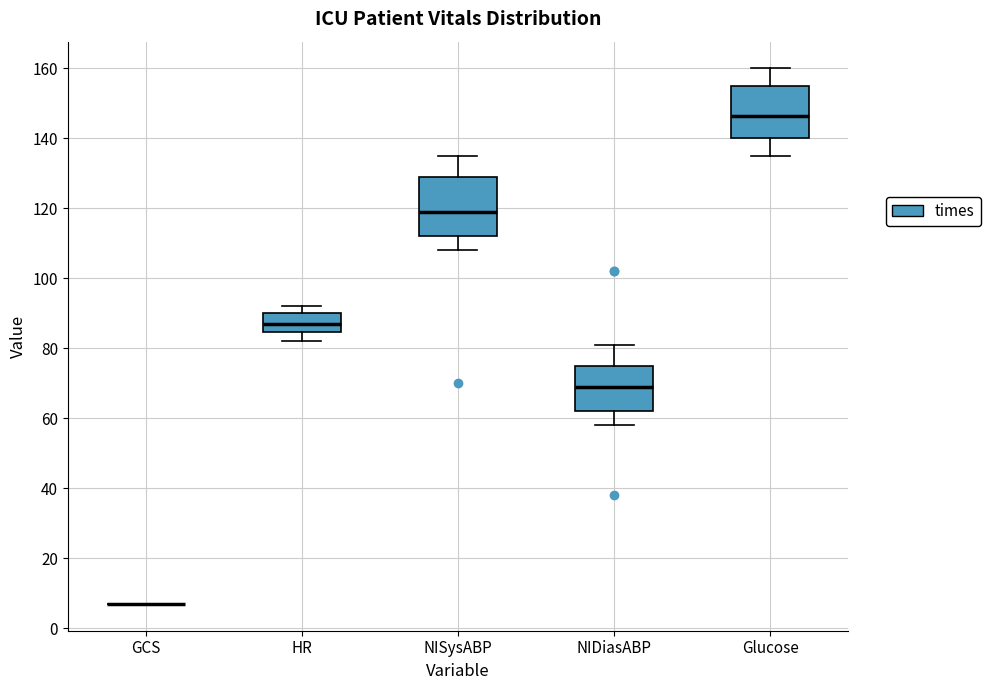

Comparing the boxes themselves (not the whiskers), which one is the tallest?

NISysABP